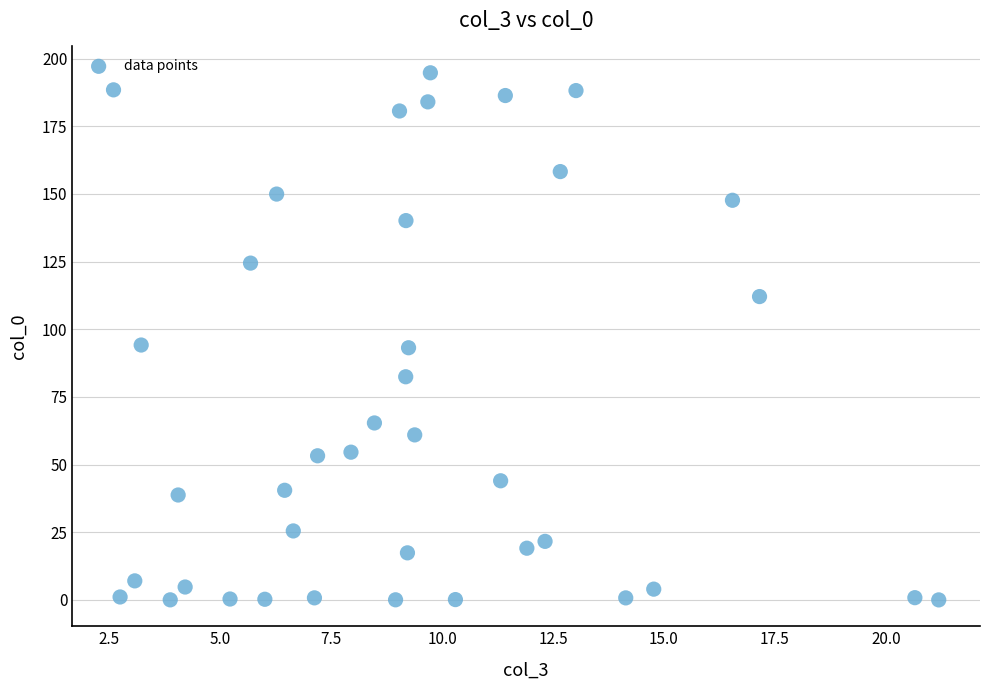

What is the range of Y values (max minus min)?

194.8